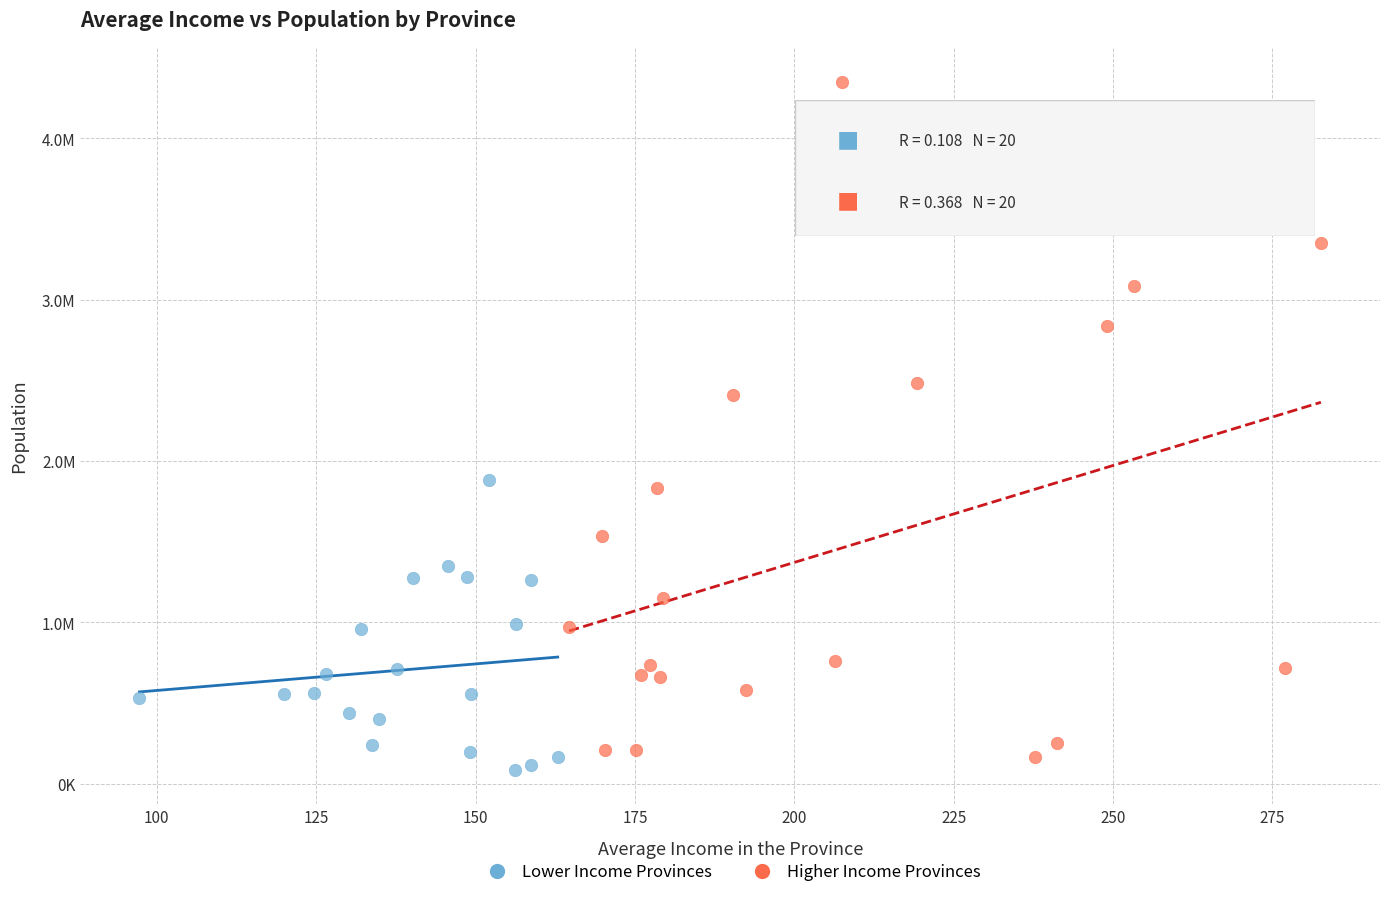

What are all the series names shown in the legend?

Lower Income Provinces, Higher Income Provinces